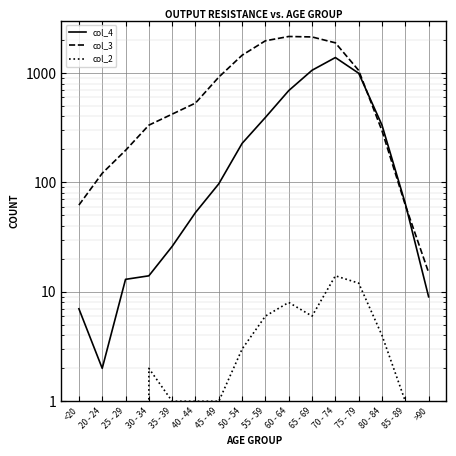

Between 25 - 29 and 30 - 34, which series saw the biggest shift?

col_3